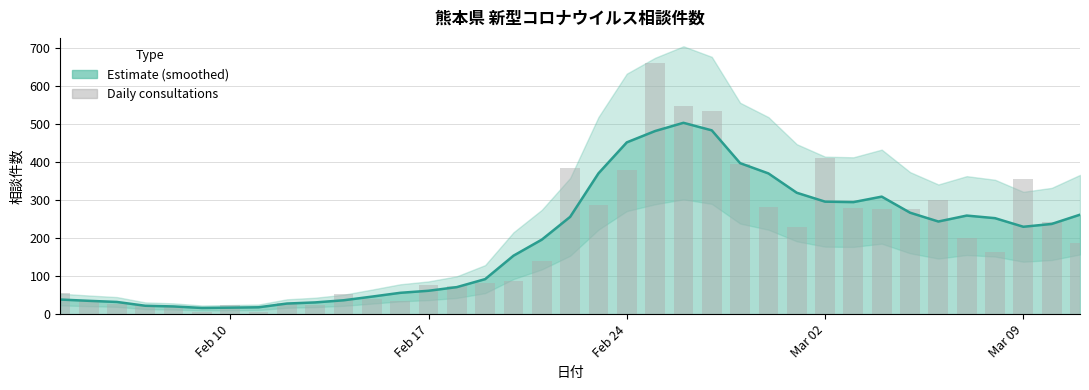

Does the chart contain stacked bars?

No